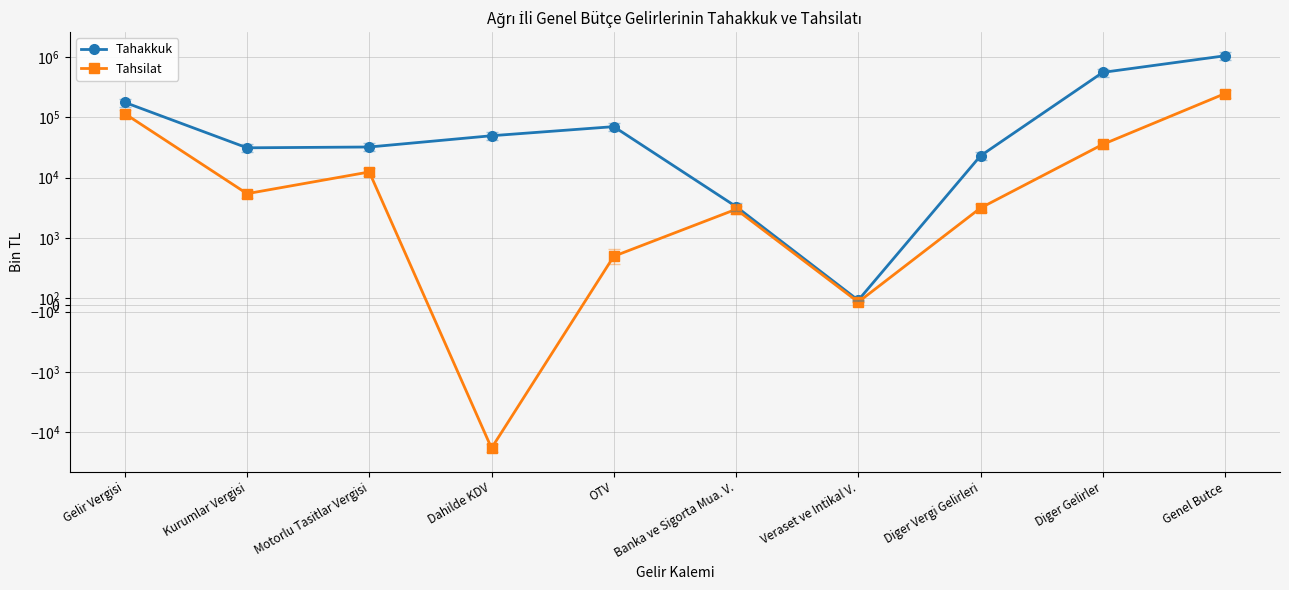

Rank the categories by Tahsilat value from highest to lowest.

Genel Butce, Gelir Vergisi, Diger Gelirler, Motorlu Tasitlar Vergisi, Kurumlar Vergisi, Diger Vergi Gelirleri, Banka ve Sigorta Mua. V., OTV, Veraset ve Intikal V., Dahilde KDV